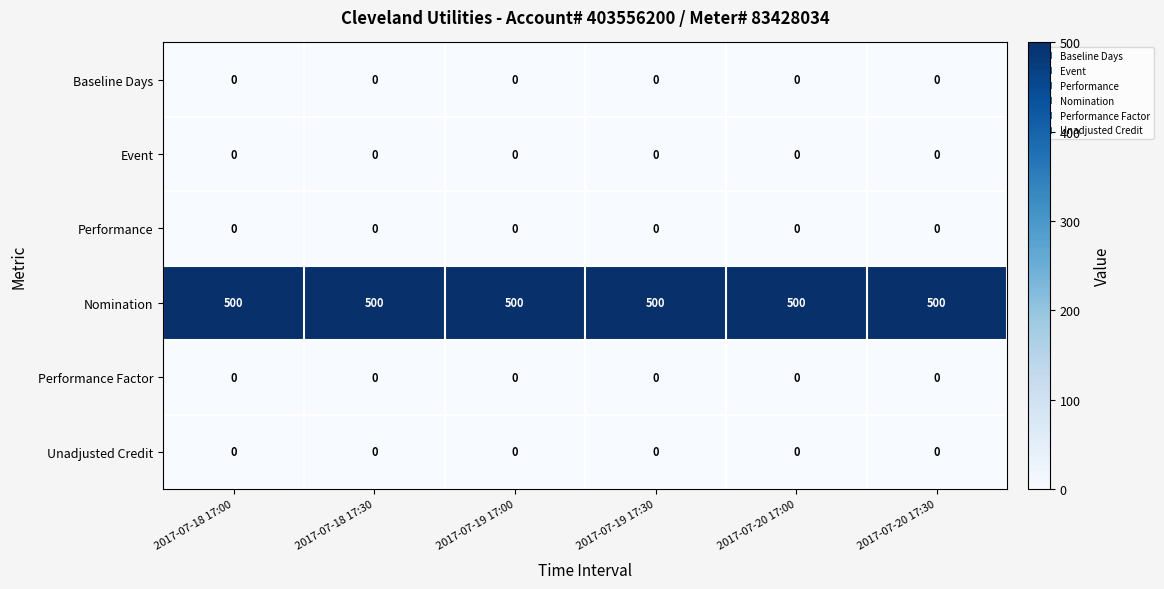

What is the approximate value of Nomination at 2017-07-19 17:00?

500